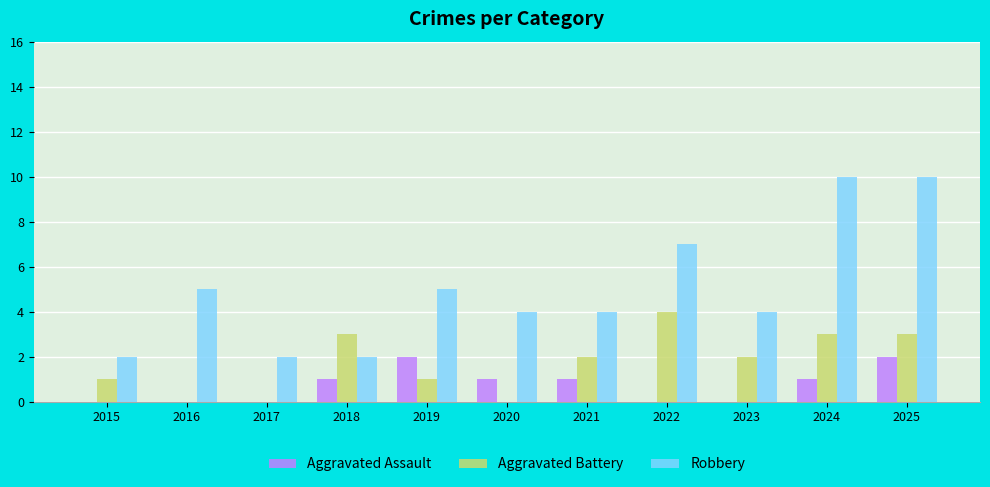

Is it true that Aggravated Battery equals 0 at 2020?

True